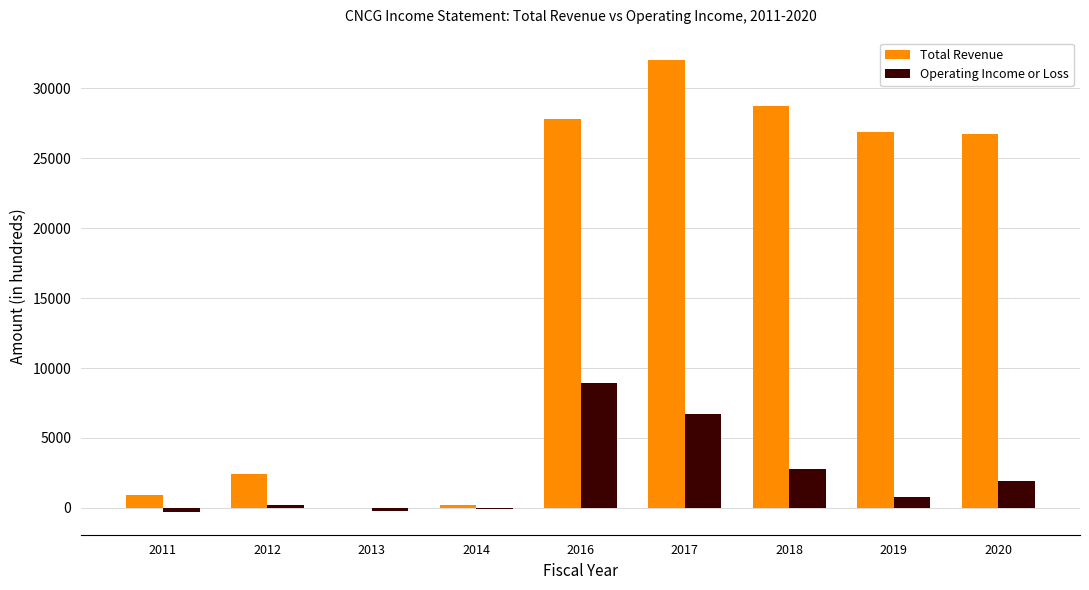

True or false: Total Revenue has a value of 43767 at 2018.

False